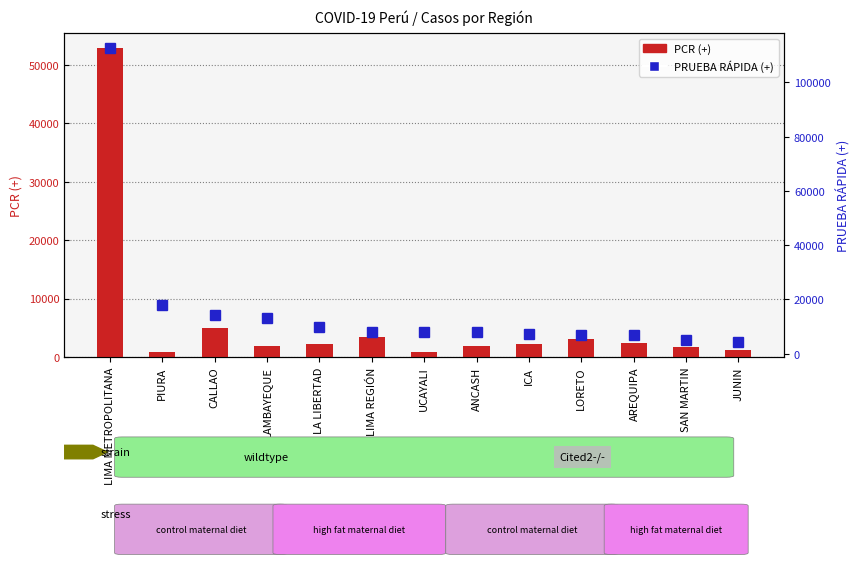

Does the chart contain any negative values?

No